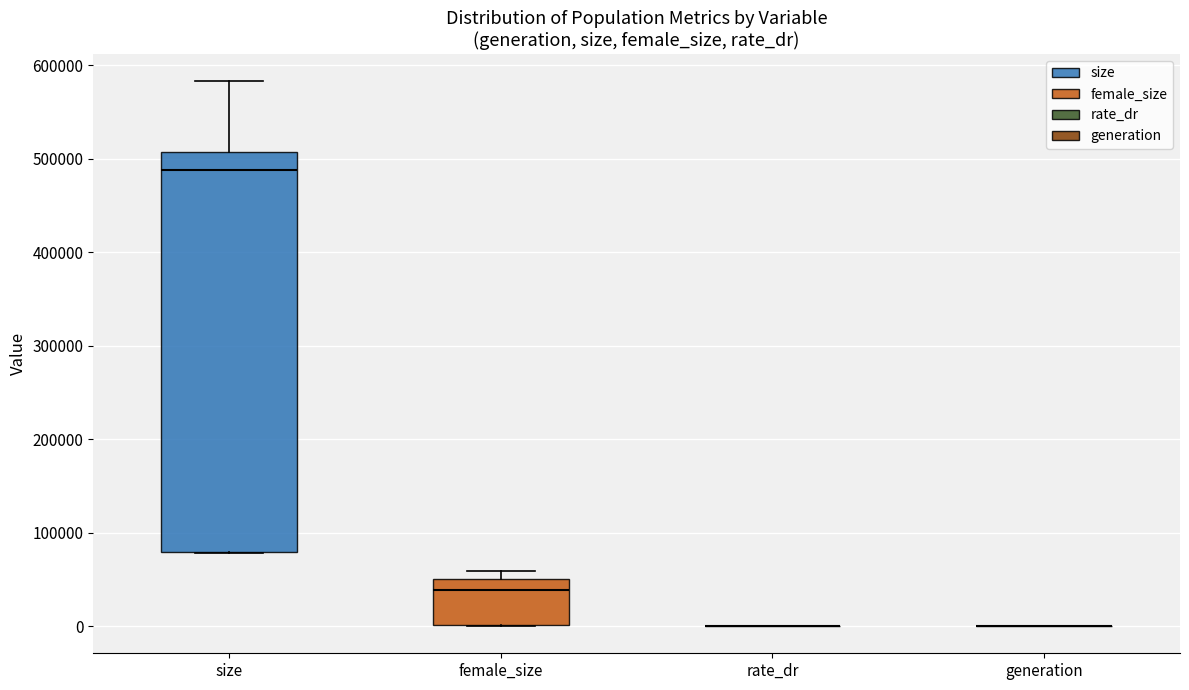

Reading left to right, read every box against the y-axis: the position of its median line, the range the box covers, and the ends of its whiskers. The values are not printed on the chart, so give them approximately, as read against the axis.

size: median 490000, box 80000 to 510000, whiskers 80000 to 580000
female_size: median 40000, box 0 to 50000, whiskers 0 to 60000
rate_dr: box collapsed to a line at 0, whiskers 0 to 0
generation: box collapsed to a line at 0, whiskers 0 to 0